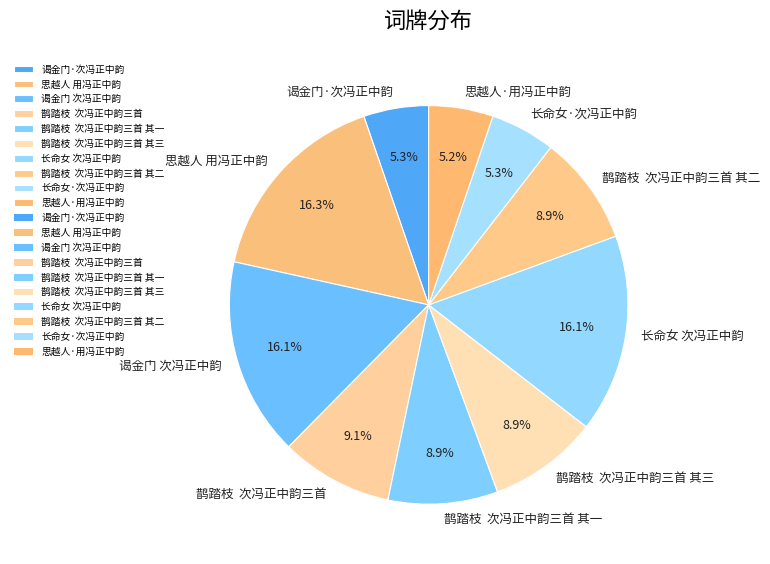

Count the number of slices in the pie.

10